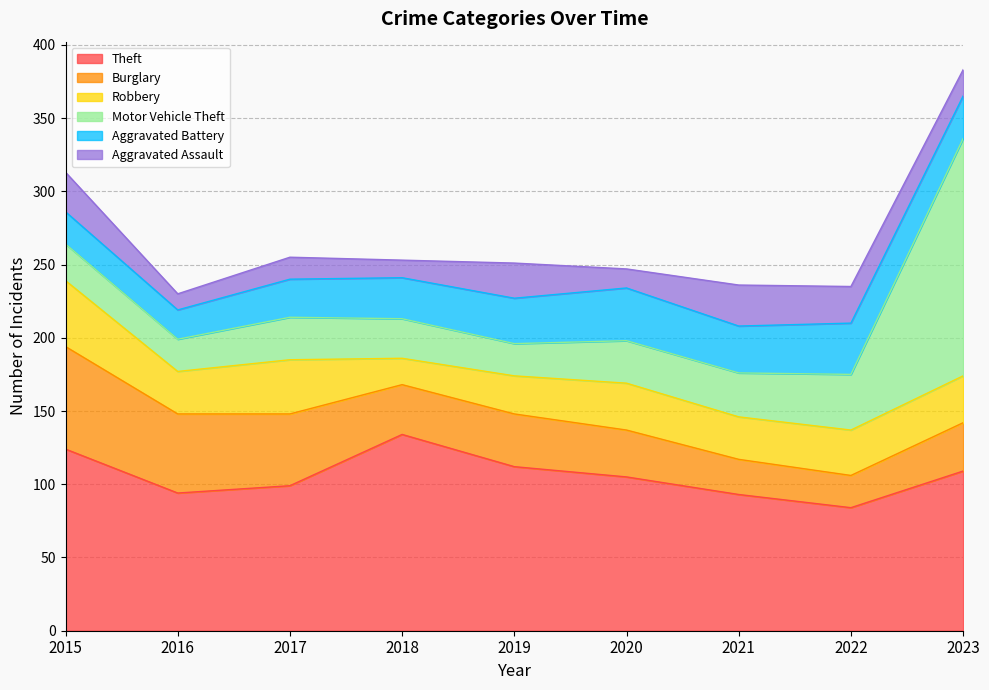

True or false: Robbery has a value of 8 at 2021.

False